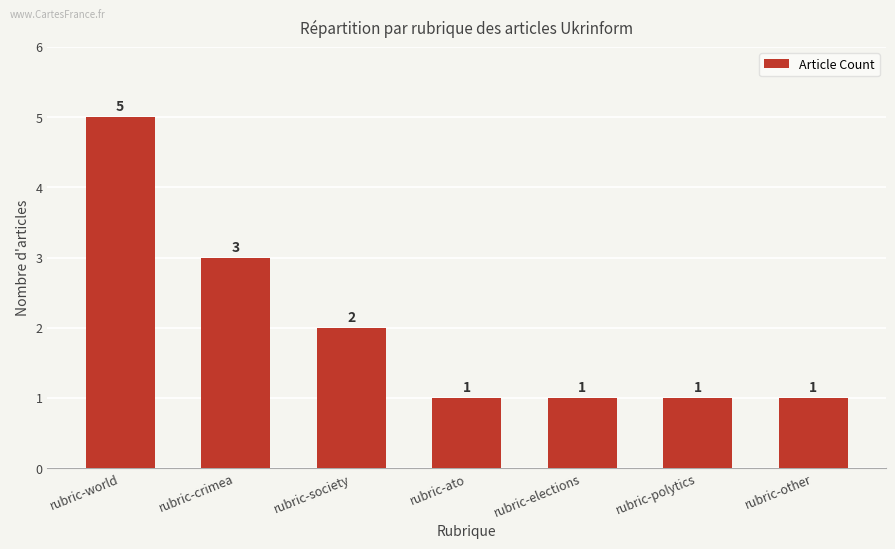

How many bars are there in total?

7